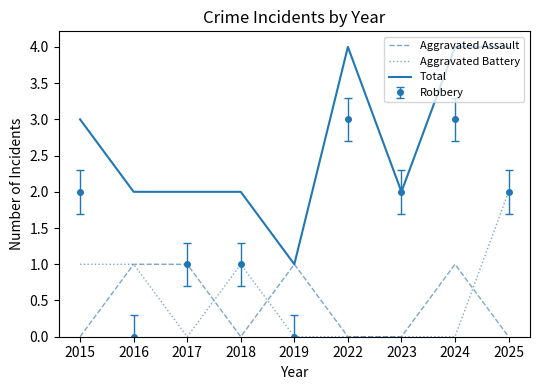

What is the difference between the Aggravated Battery values at 2015 and 2025?

1